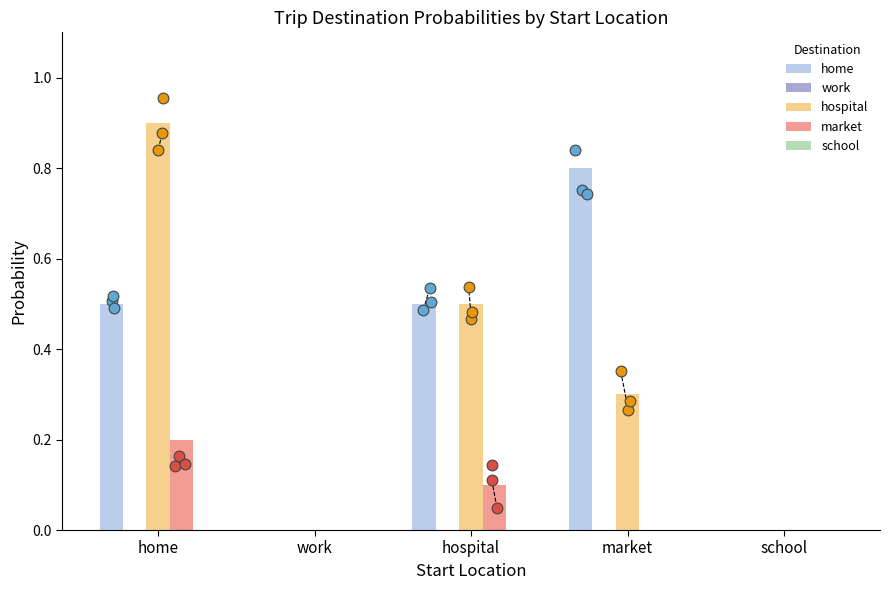

Which series reaches the maximum Y coordinate?

hospital